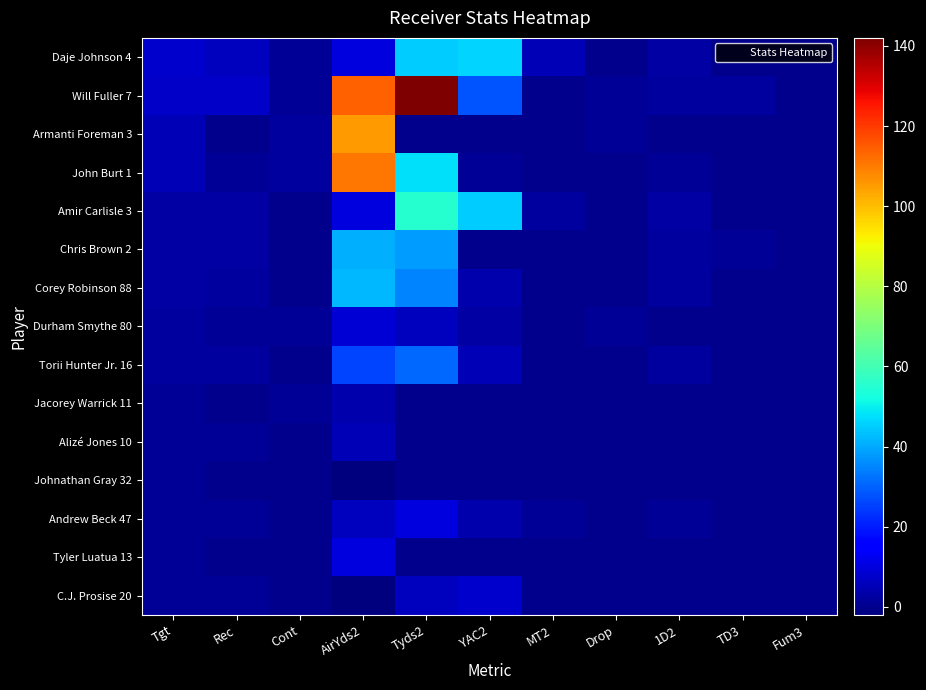

Which label corresponds to the smallest value in the chart?

AirYds2